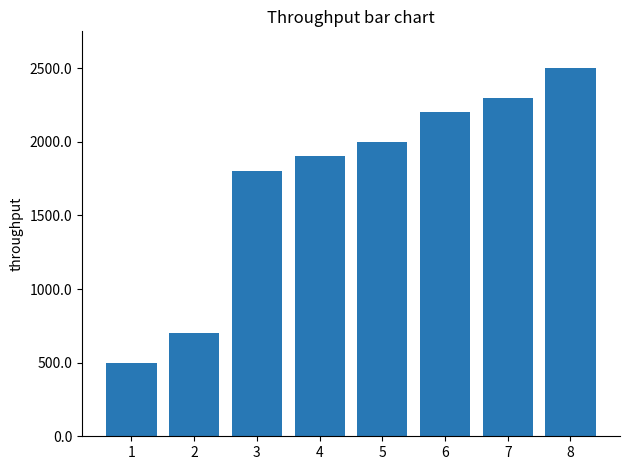

Read the value at 6, to the nearest 10.

2200